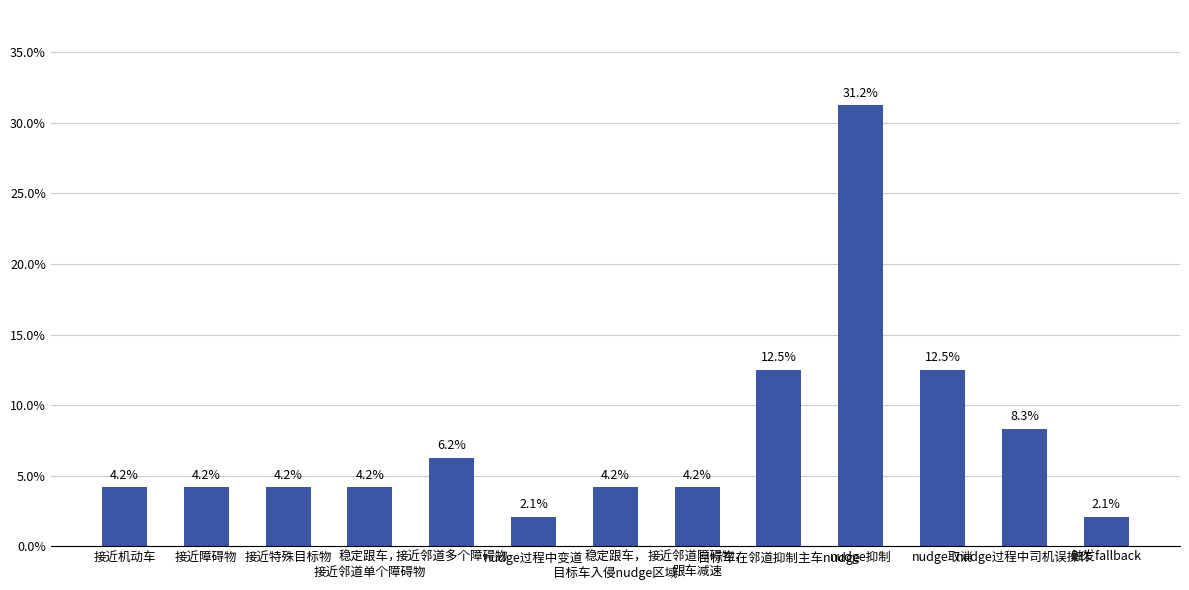

How many bars are there in total?

13